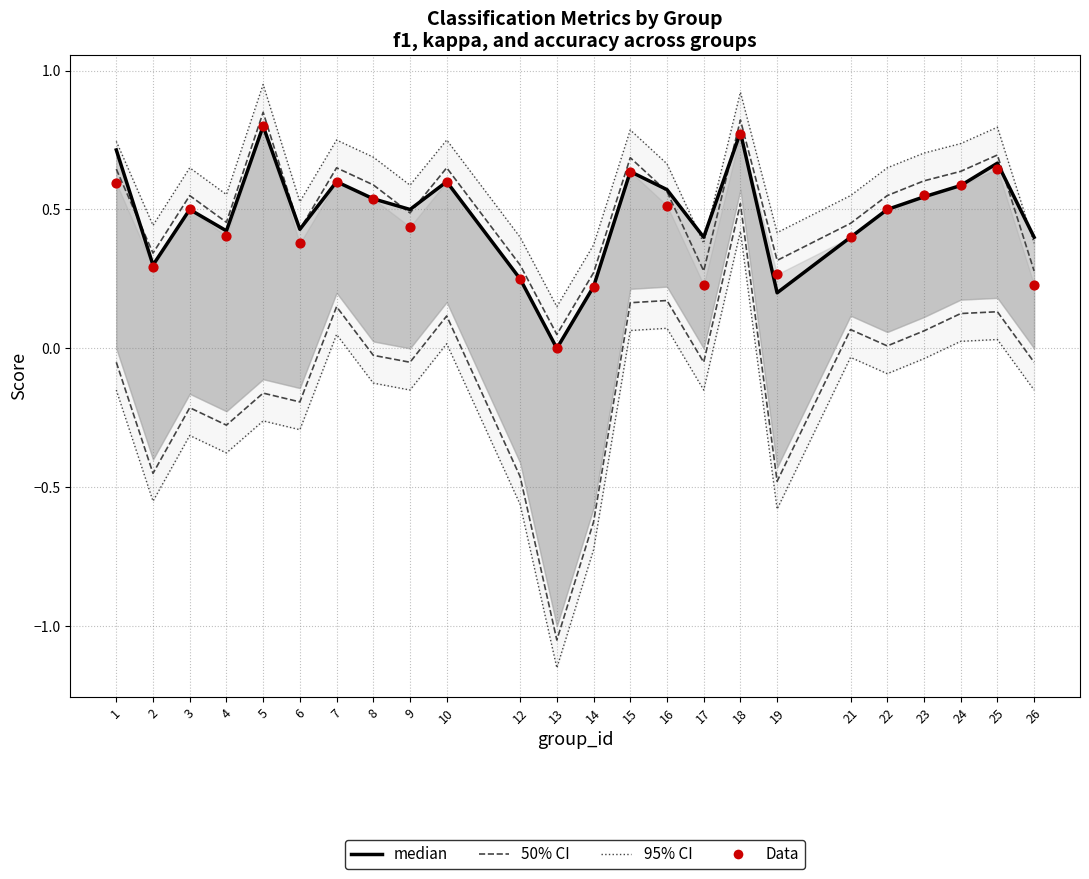

Is the value of Data at 9 greater than the value of median at 4?

Yes